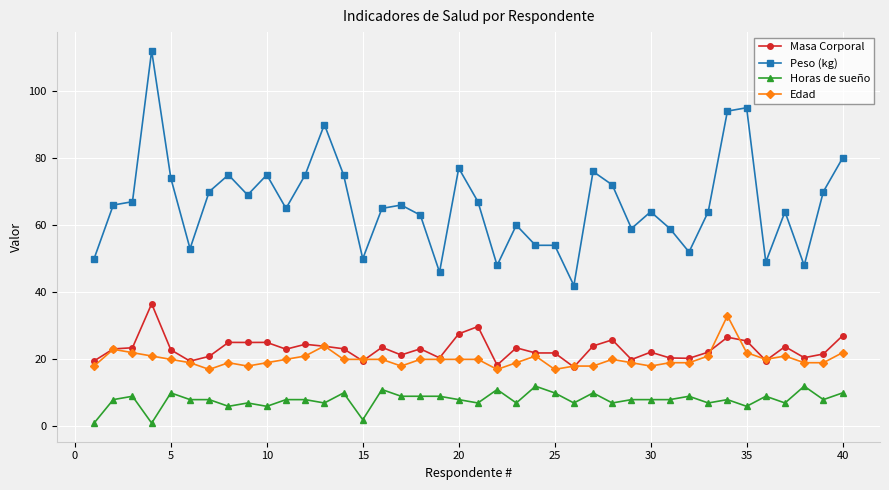

What is the difference between the maximum and second lowest values in the Masa Corporal series?

18.3